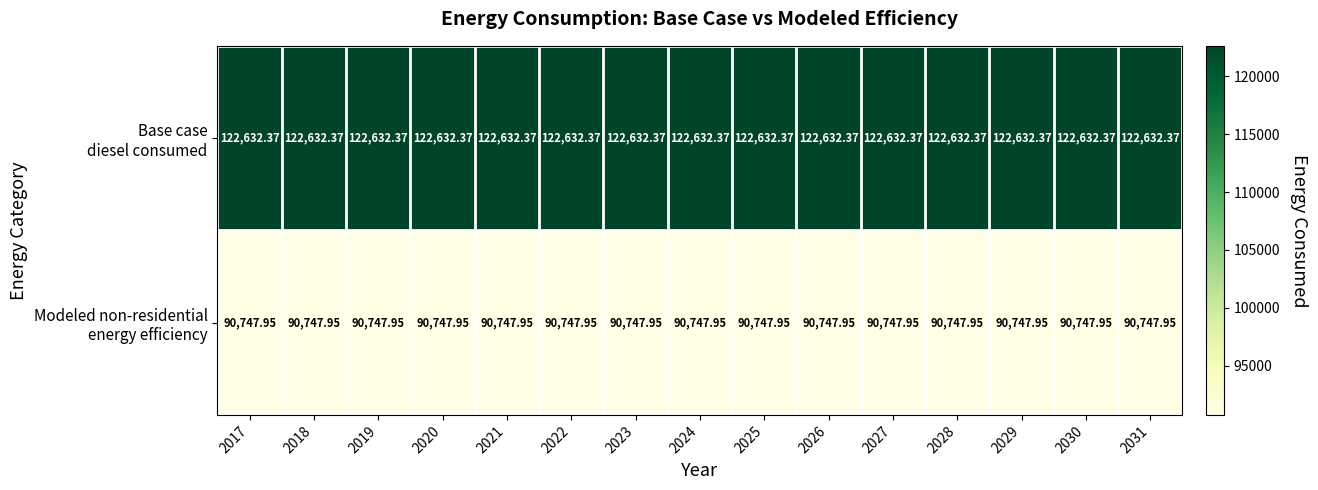

Which category has the highest value across all series?

2017